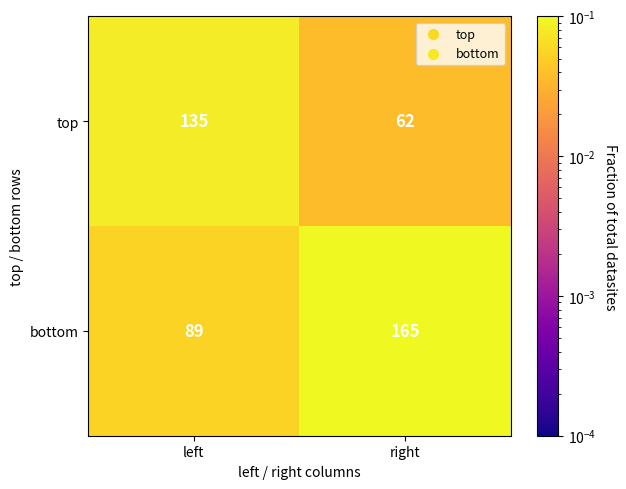

List the series in order of their overall mean, lowest first.

top, bottom